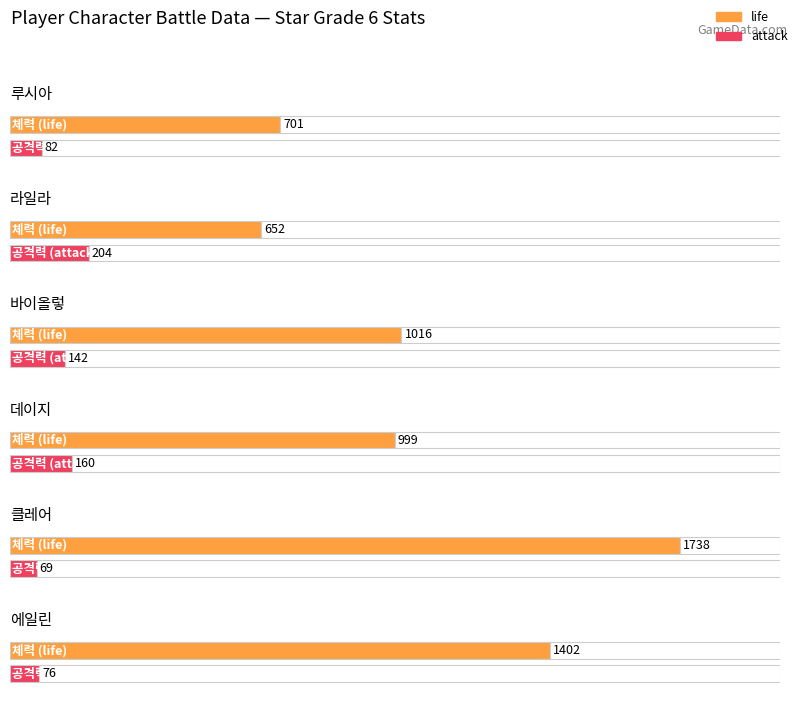

Which series has the largest total across all categories?

life